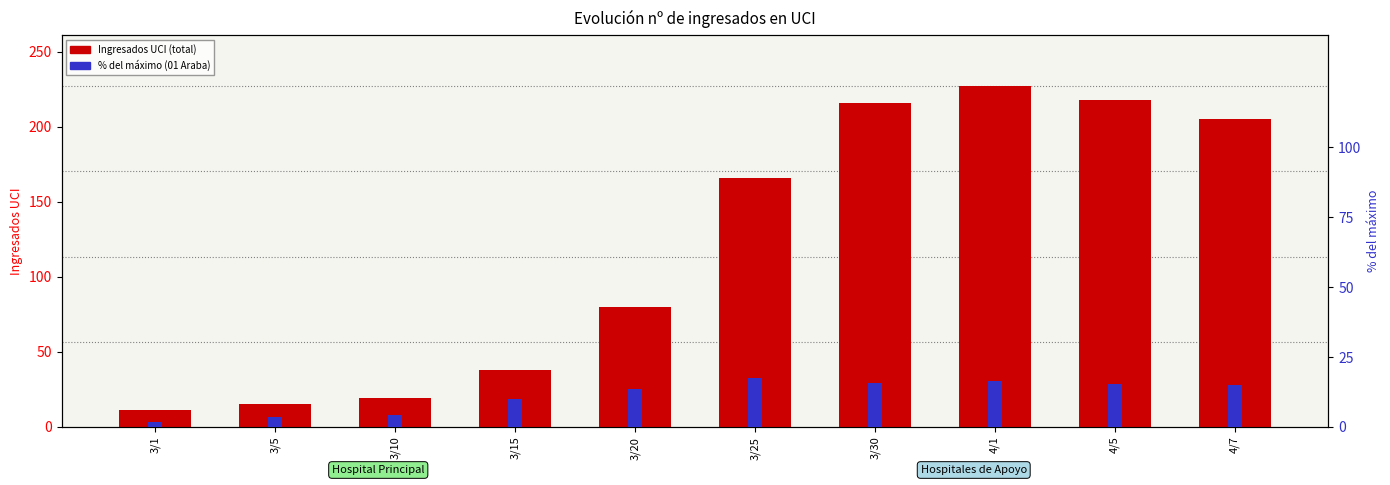

At which category is the sum across all series the highest?

4/1